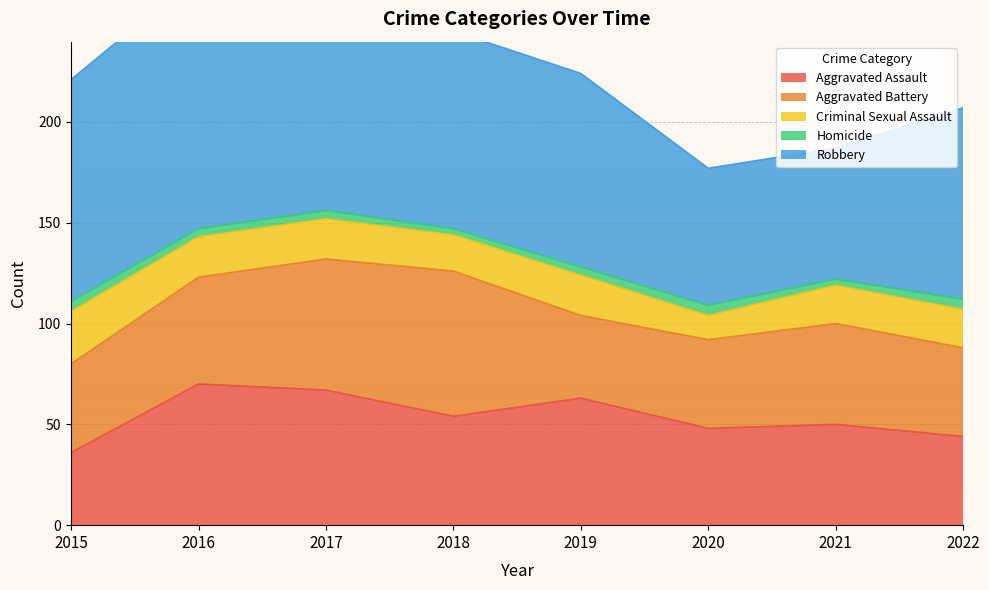

Reading right to left, list all the values displayed in this chart.

Aggravated Assault: 2022=44	2021=50	2020=48	2019=63	2018=54	2017=67	2016=70	2015=36
Aggravated Battery: 2022=44	2021=50	2020=44	2019=41	2018=72	2017=65	2016=53	2015=44
Criminal Sexual Assault: 2022=19	2021=19	2020=12	2019=20	2018=18	2017=20	2016=20	2015=26
Homicide: 2022=5	2021=3	2020=5	2019=4	2018=3	2017=4	2016=4	2015=5
Robbery: 2022=95	2021=65	2020=68	2019=96	2018=98	2017=160	2016=126	2015=110